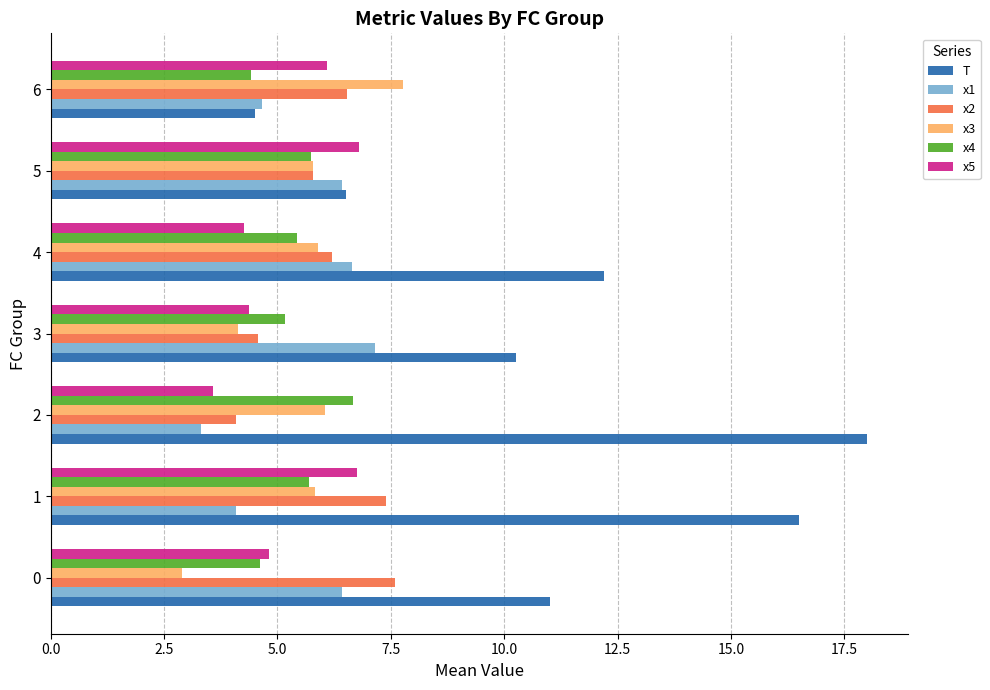

Which category has the lowest value in the x1 series?

2